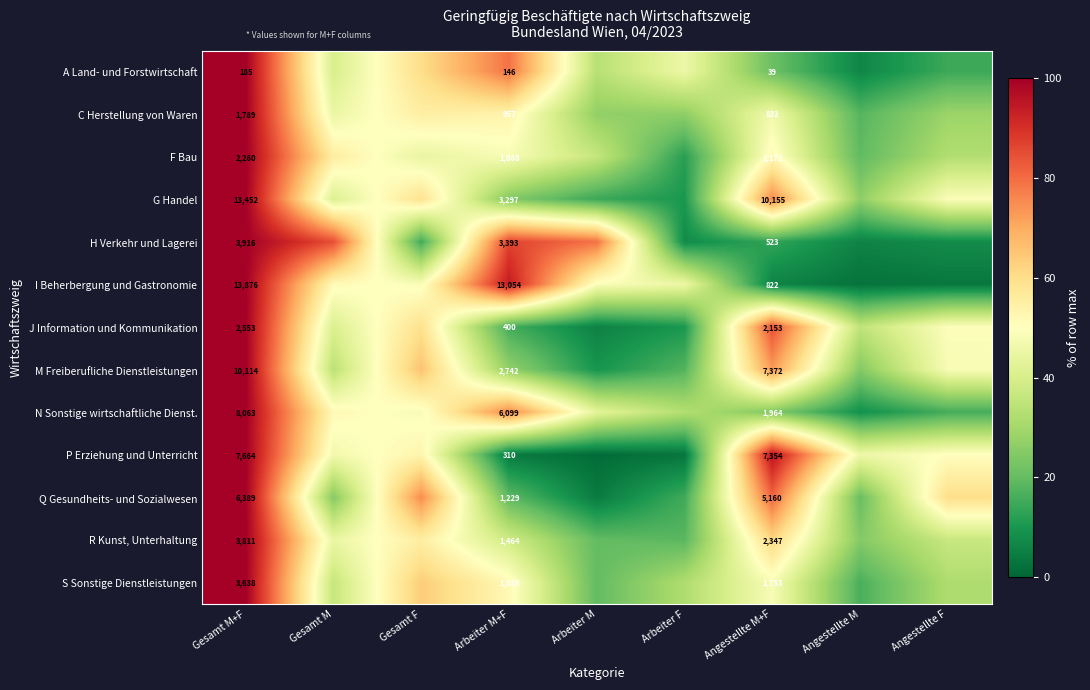

Is the value of C Herstellung von Waren at Arbeiter M+F greater than the value of M Freiberufliche Dienstleistungen at Angestellte M+F?

No